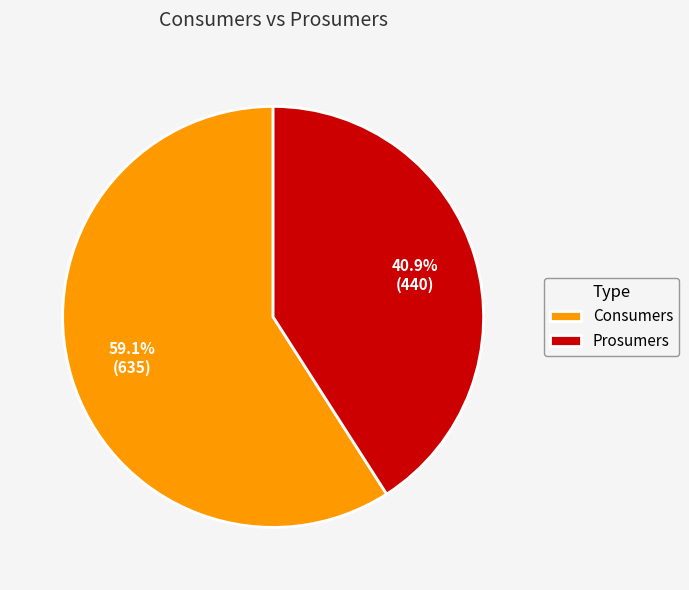

Rank the categories by value from lowest to highest.

Prosumers, Consumers